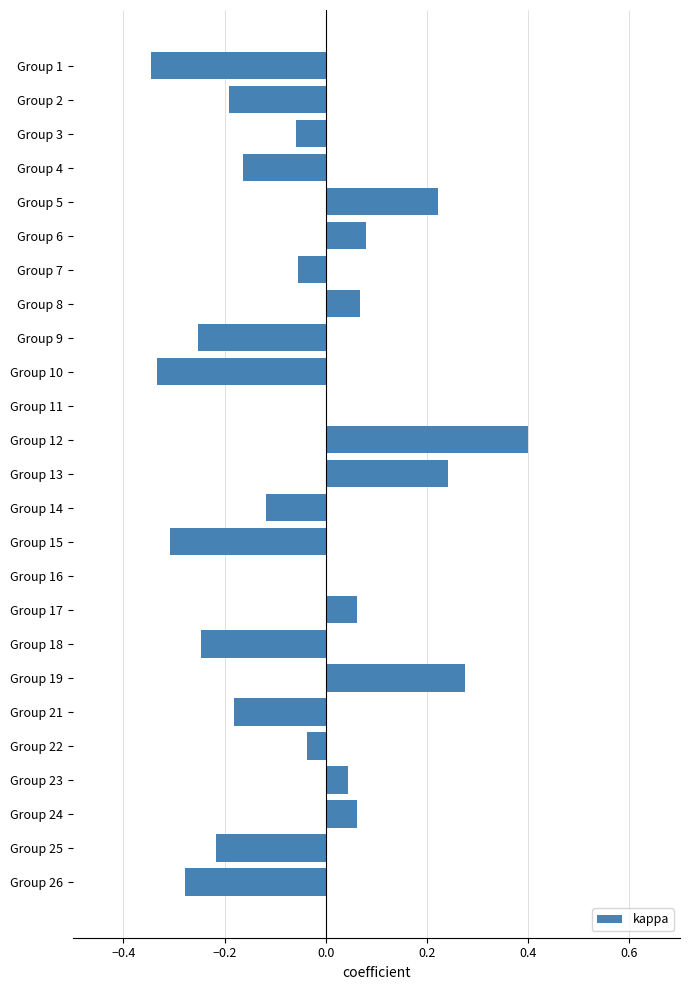

Count the number of categories in the chart.

25